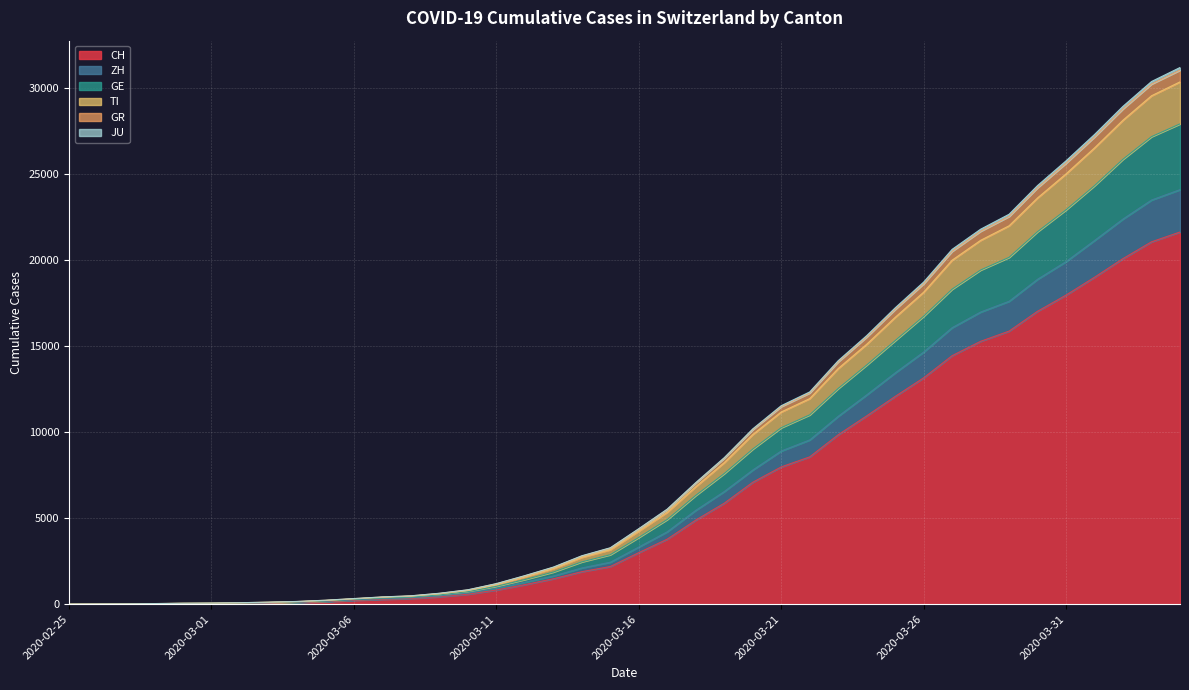

Does the chart display data point markers on the line(s)?

No